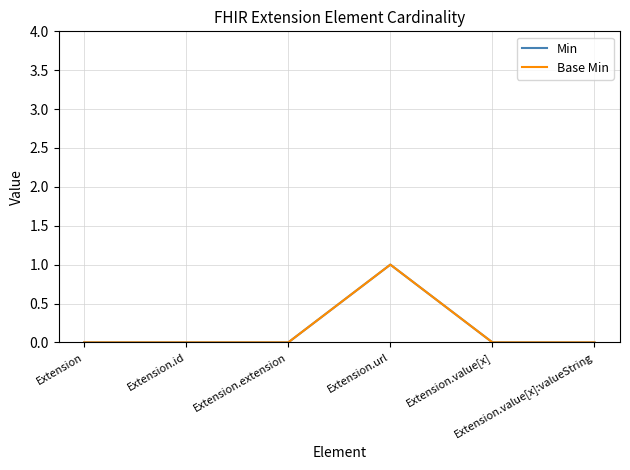

Does the chart have visible grid lines?

Yes